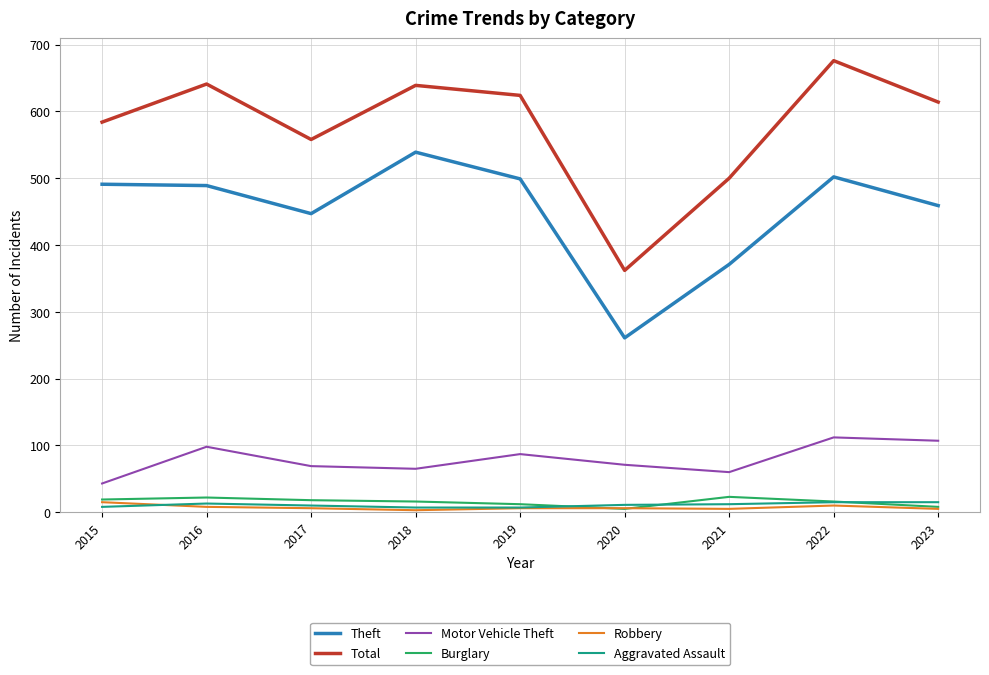

Does the chart have visible grid lines?

Yes